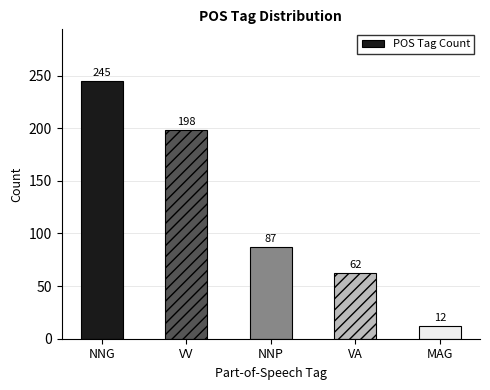

At which category does the chart reach its peak across all series?

NNG